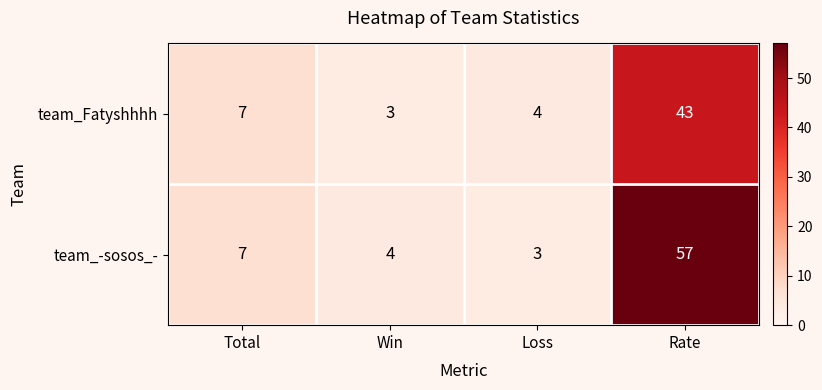

Which label corresponds to the largest value in the chart?

Rate